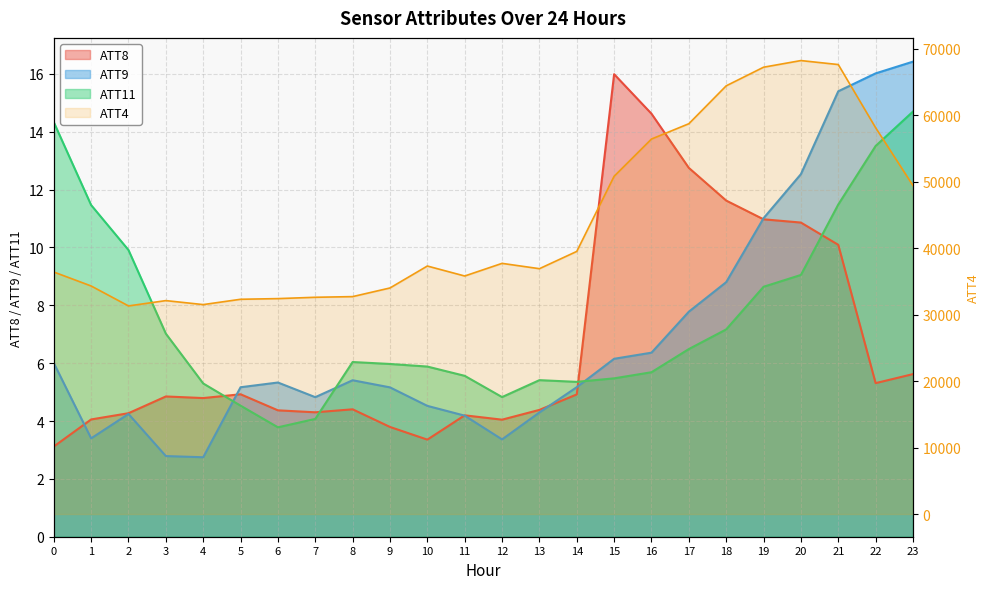

Which series has the largest total across all categories?

ATT4